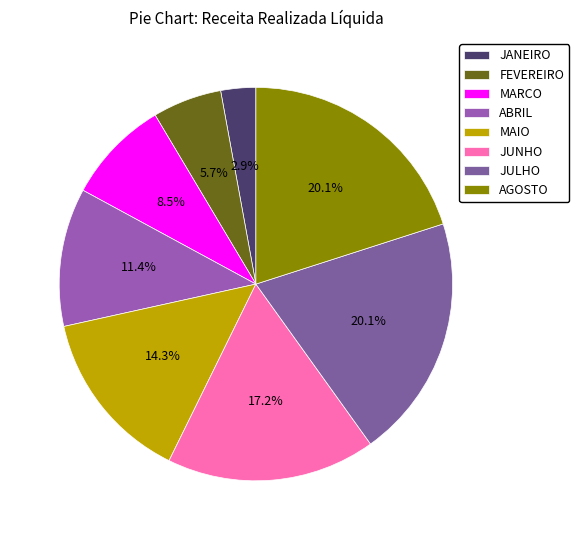

How many slices are in this pie chart?

8